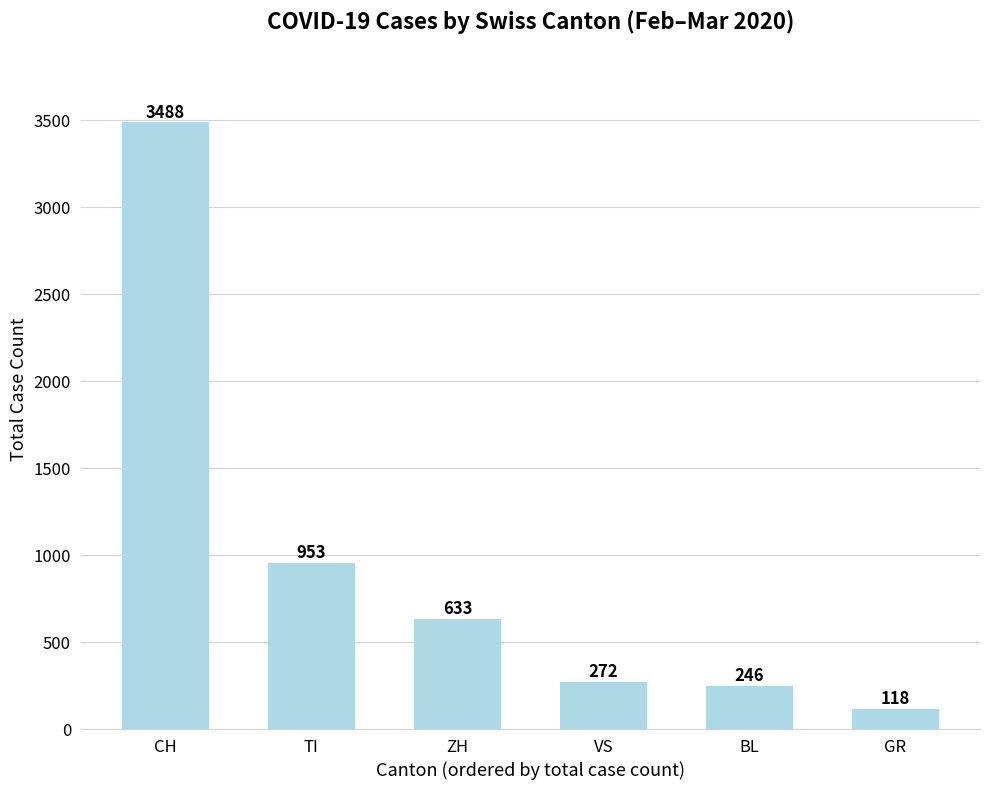

Reading left to right, extract all data points from this chart.

3488	953	633	272	246	118